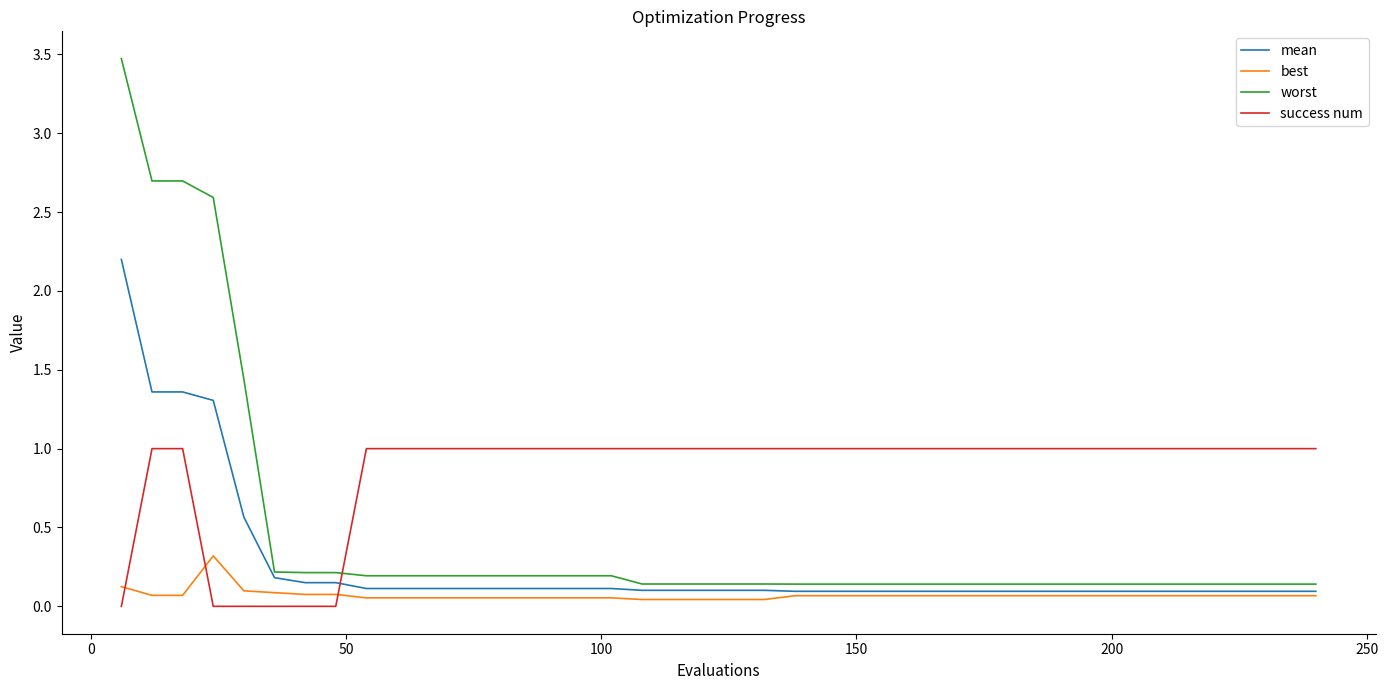

What is the greatest value displayed?

3.5